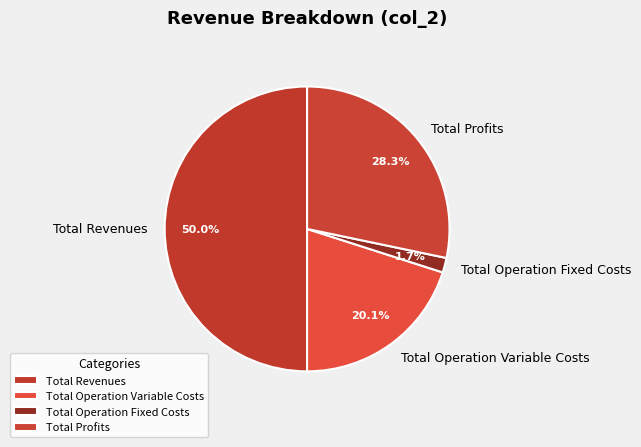

Does Total Profits account for over 50% of the chart?

No